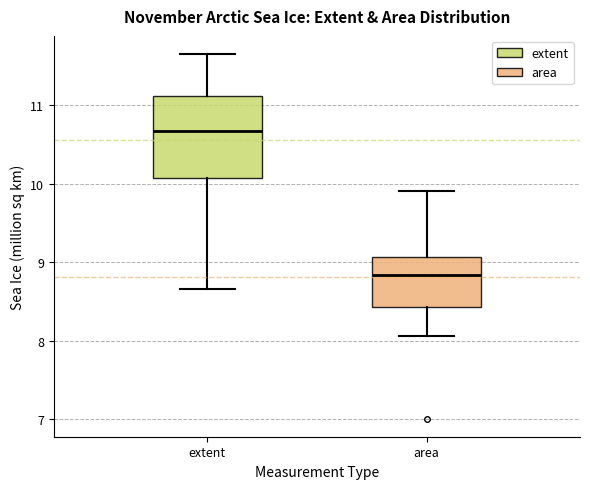

Which box has the lowest median line?

area